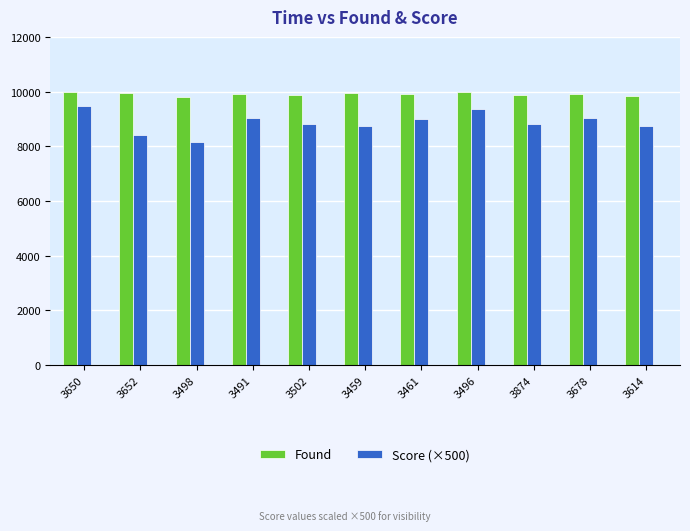

How many groups of bars are there?

11